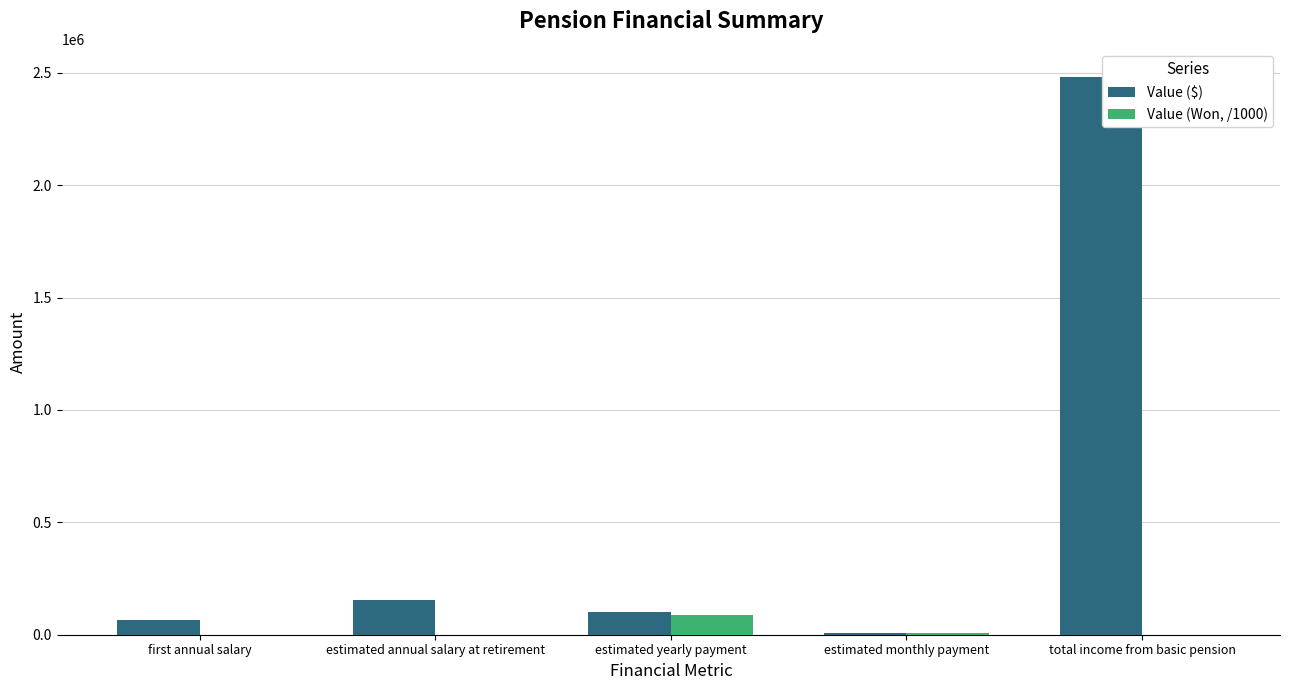

At which label is Value ($) closest to 1245567?

estimated annual salary at retirement